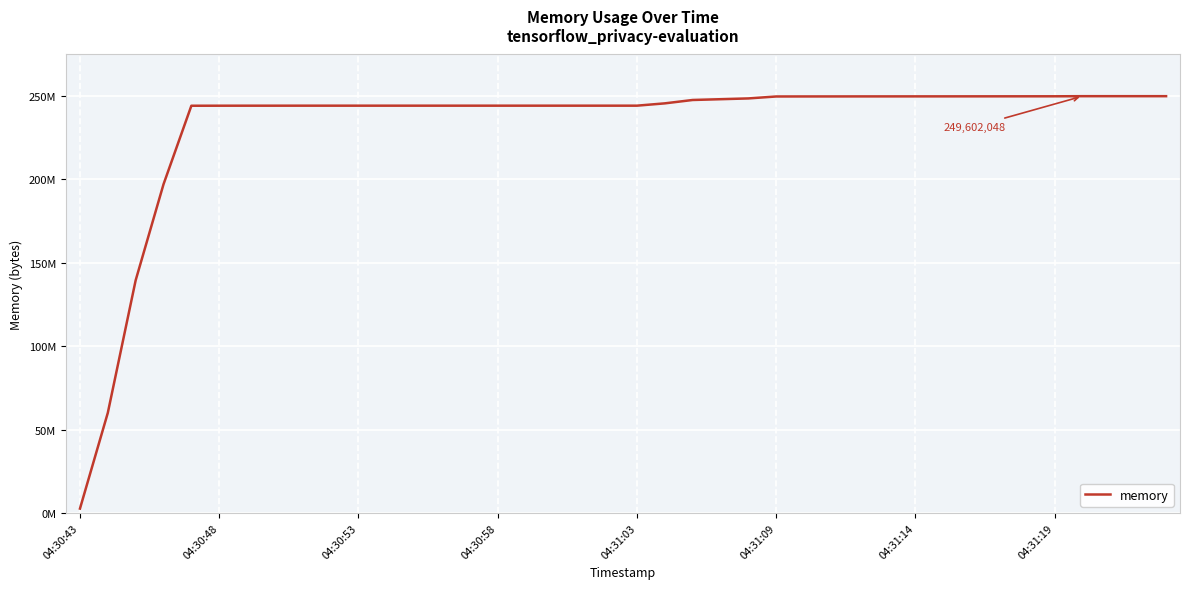

Reading left to right, extract all data points from this chart.

2674688	60018688	139370496	196857856	243875840	243896320	243908608	243908608	243916800	243916800	243916800	243916800	243916800	243916800	243916800	243916800	243916800	243916800	243916800	243916800	243916800	245301248	247320576	247787520	248254464	249421824	249442304	249450496	249466880	249475072	249483264	249491456	249503744	249511936	249524224	249532416	249602048	249602048	249602048	249602048